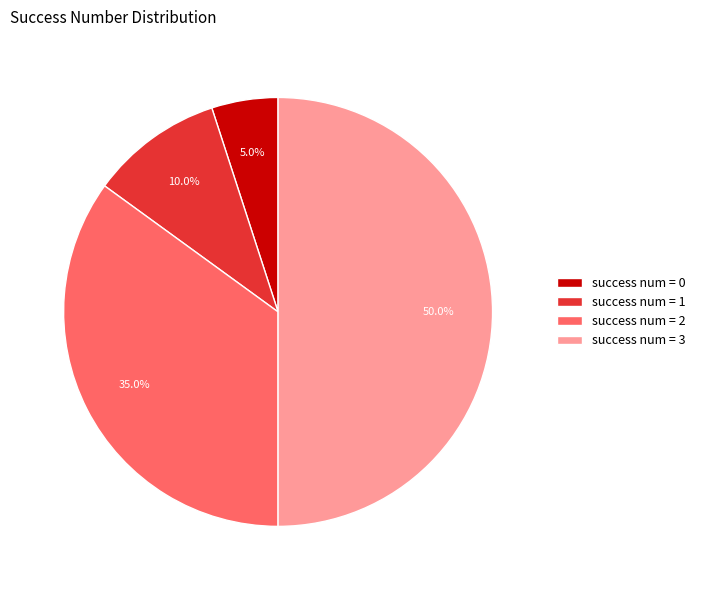

What is the total percentage of success num = 0 and success num = 1?

15.0%